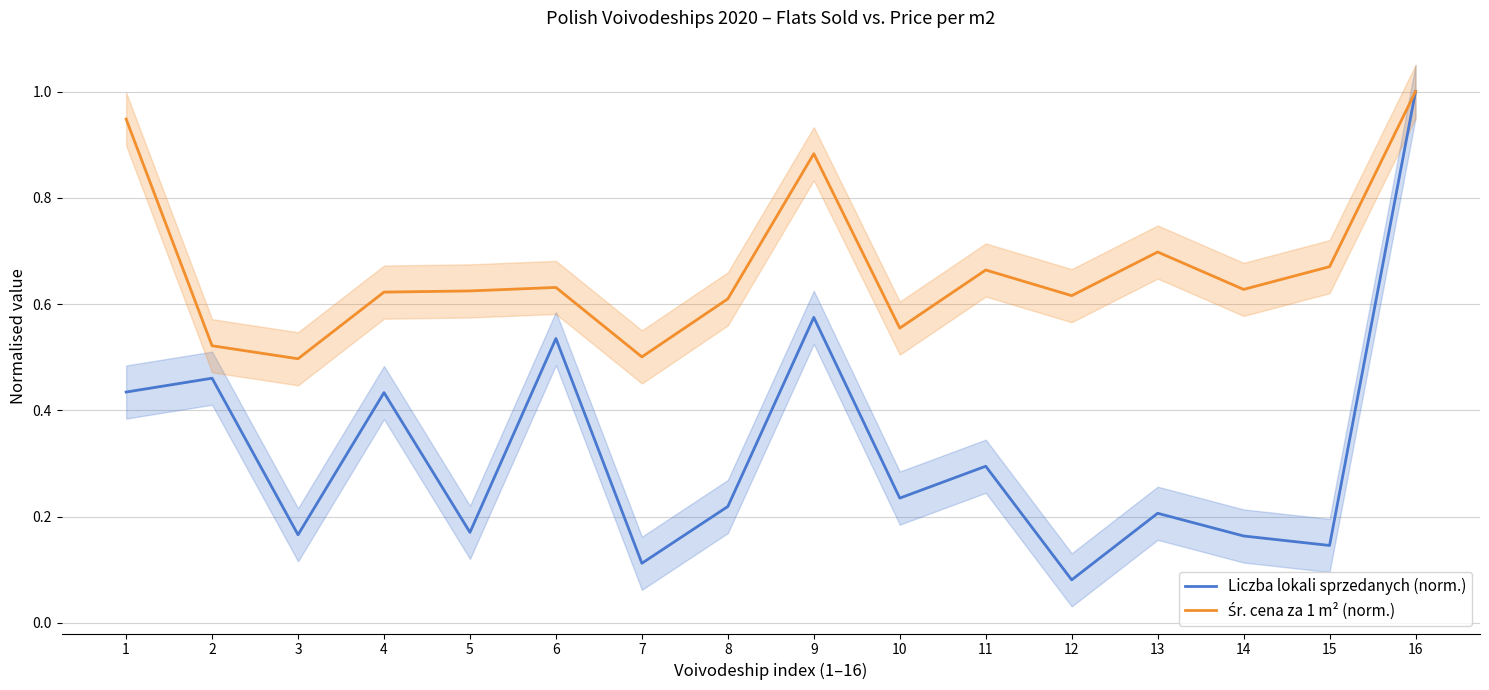

True or false: Śr. cena za 1 m² (norm.) has a value of 0.9 at 8.

False